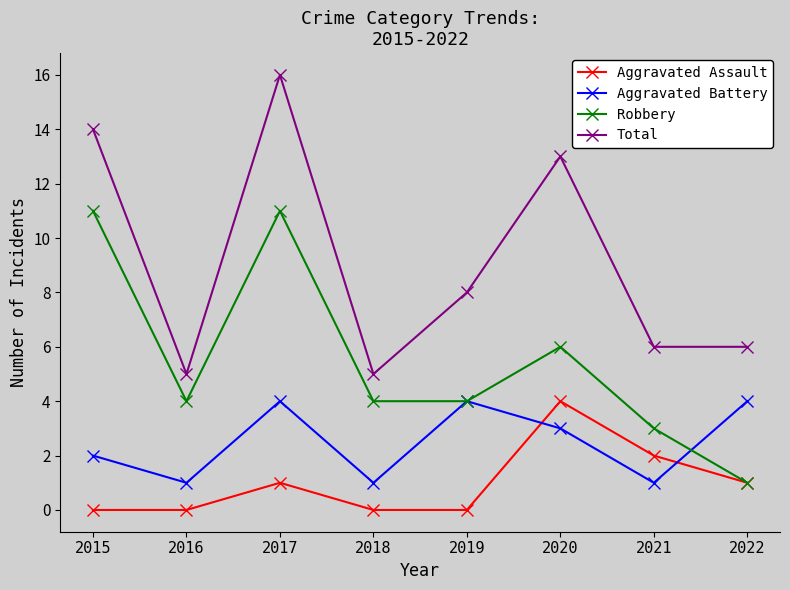

At which category does the chart reach its peak across all series?

2017